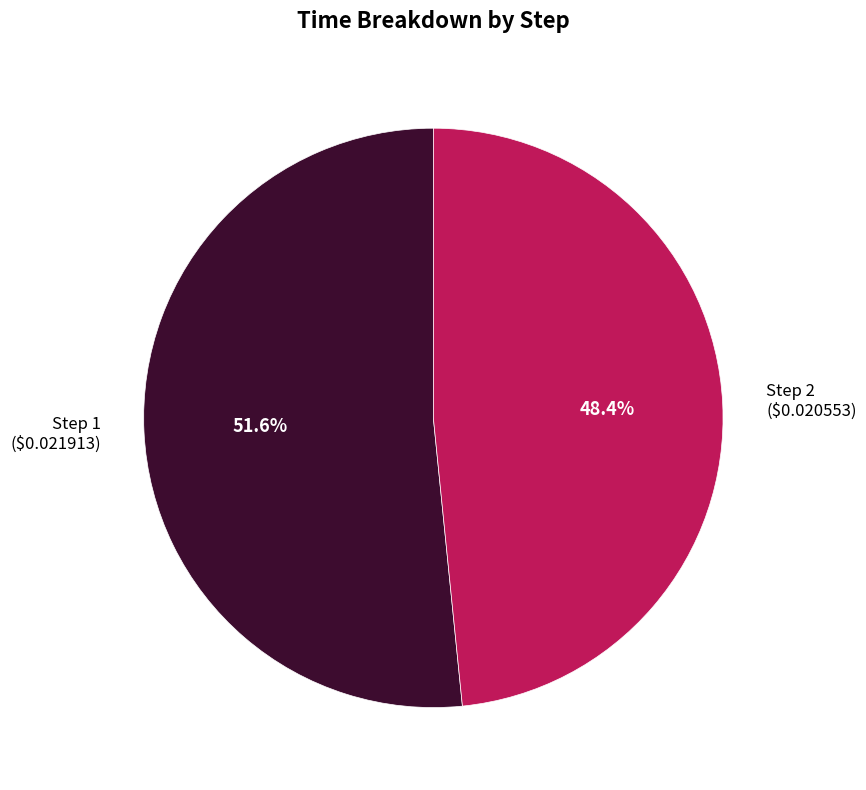

What is the majority slice?

Step 1 ($0.021913)